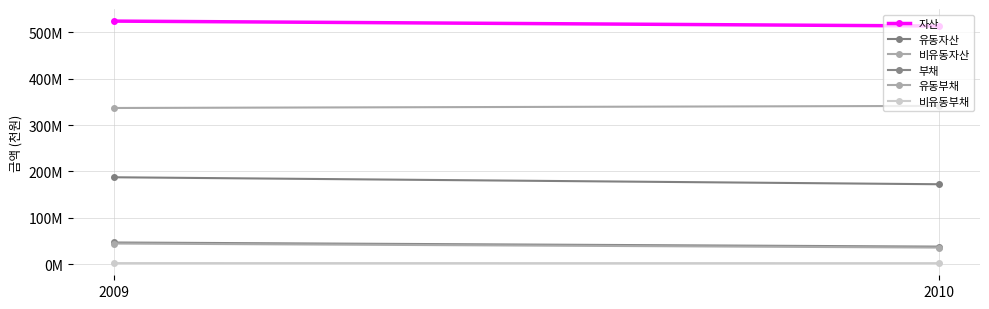

Where is 비유동부채 nearest to the value 2168047?

2009